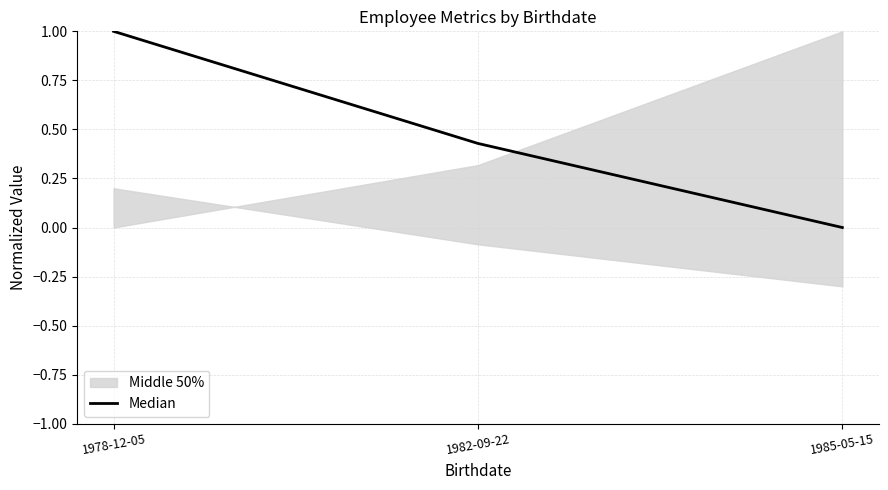

What is the change in value from 1978-12-05 to 1982-09-22?

-0.6